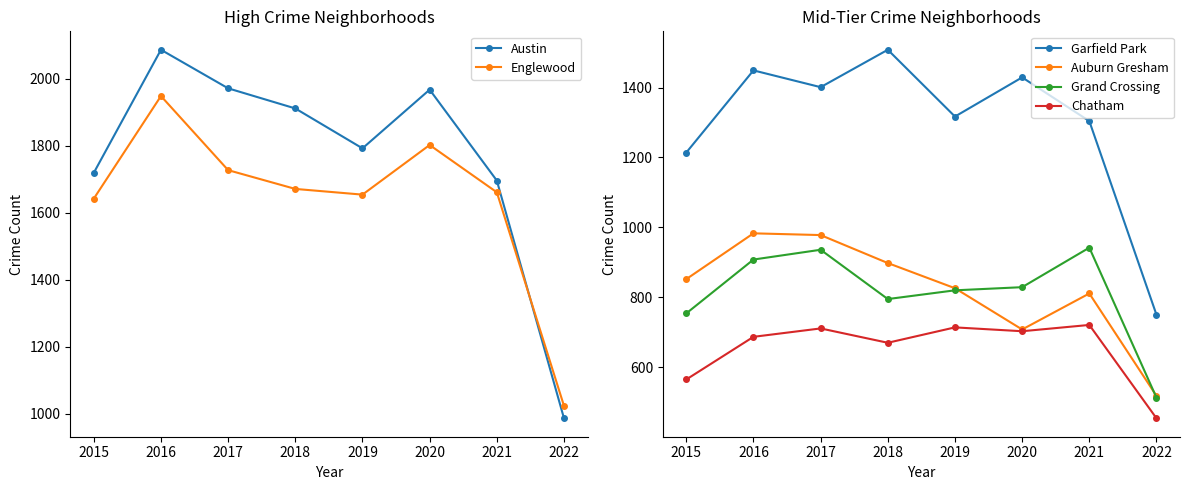

How many values in the Englewood series are below 1671?

4